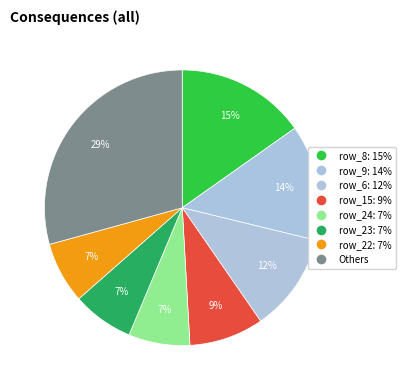

Is there a majority slice in this chart?

No